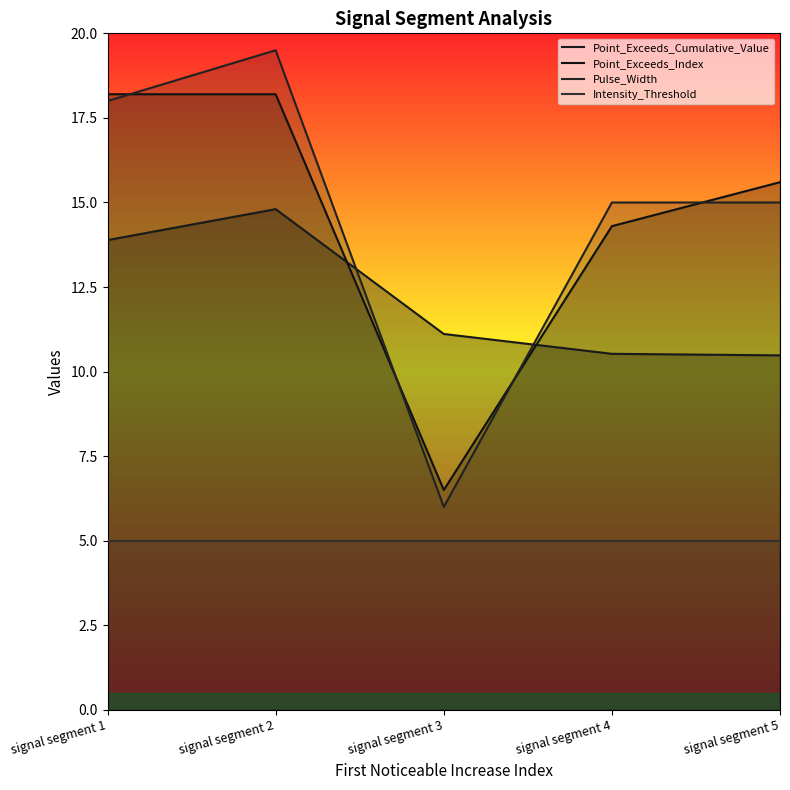

True or false: Pulse_Width and Intensity_Threshold intersect in this chart.

False